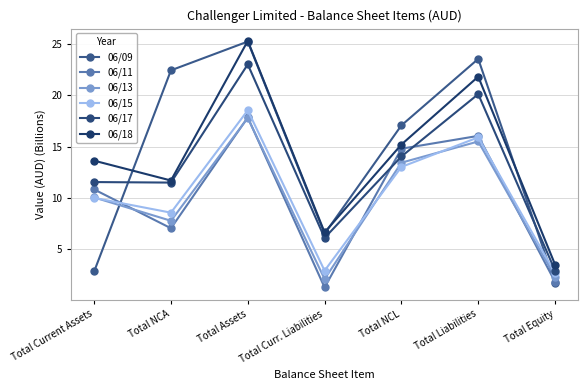

True or false: 06/13 and 06/17 intersect in this chart.

False